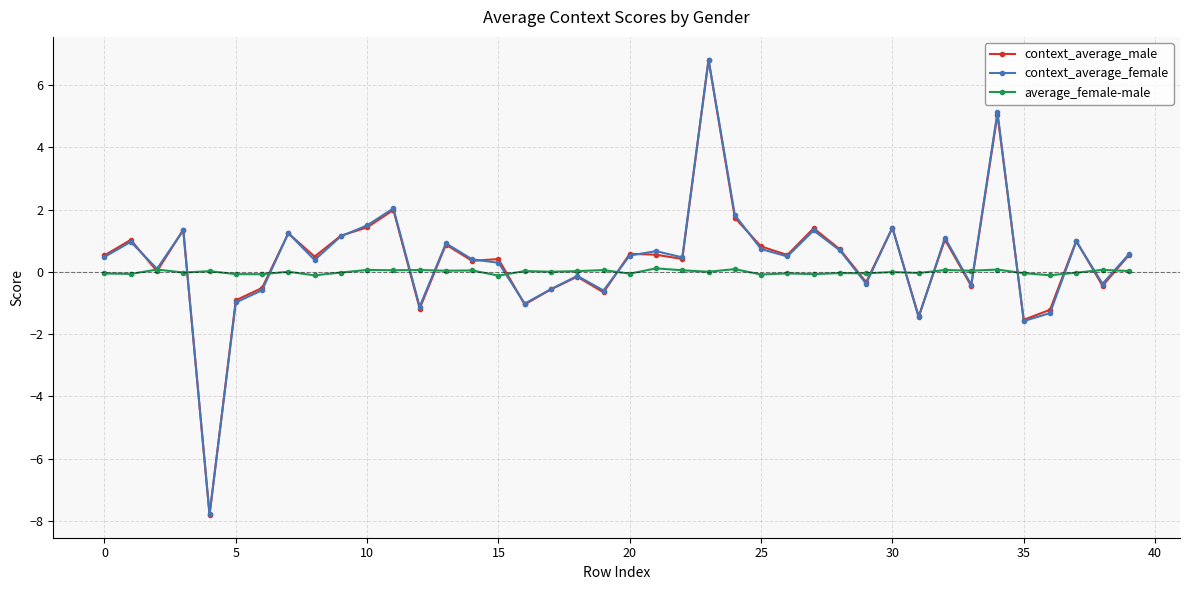

How many distinct data groups are displayed?

3